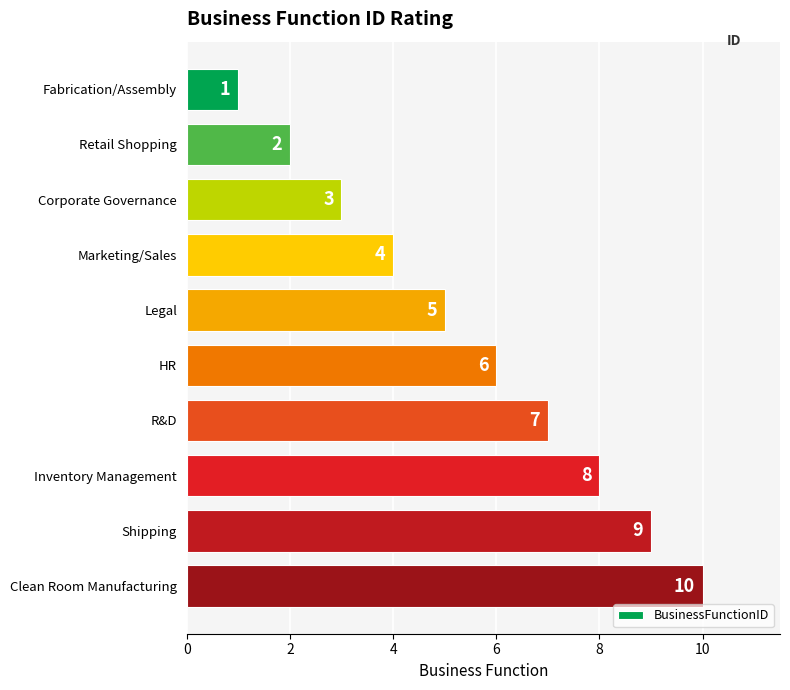

Between HR and Legal, which is larger?

HR